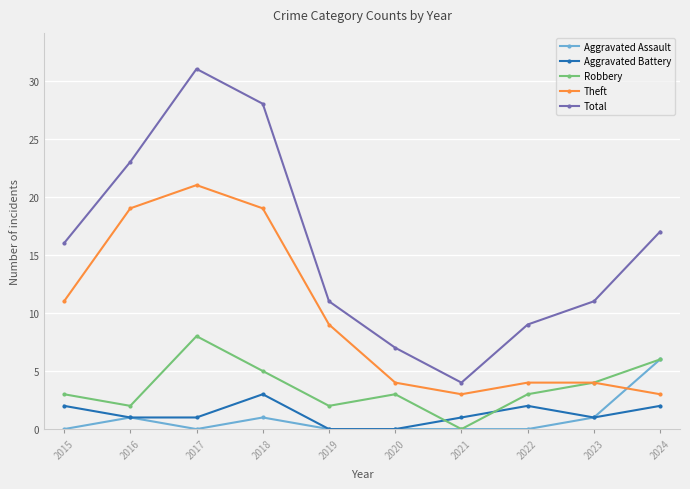

How many lines are shown in the chart?

5